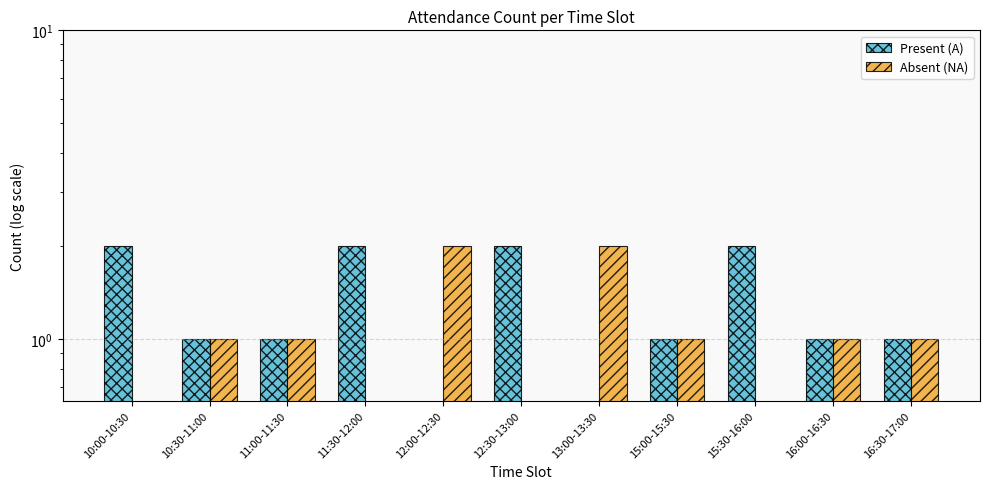

What position from the right is 15:00-15:30?

4